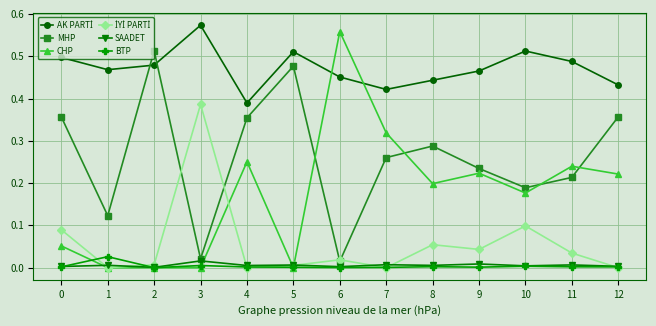

Which series has the largest range (max minus min)?

CHP